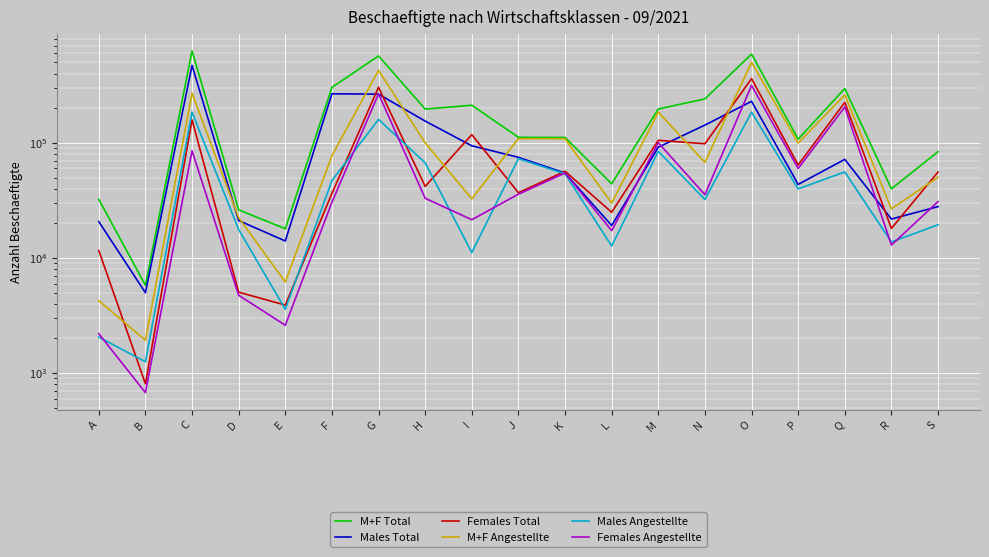

Where does the Males Angestellte series first go above 39859?

C